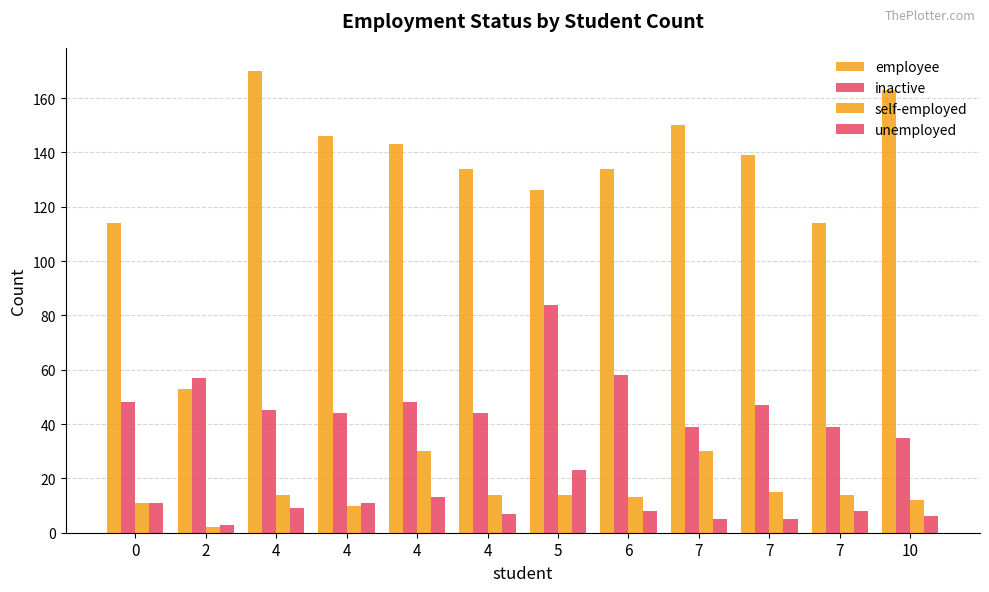

How many data points does each series have?

12